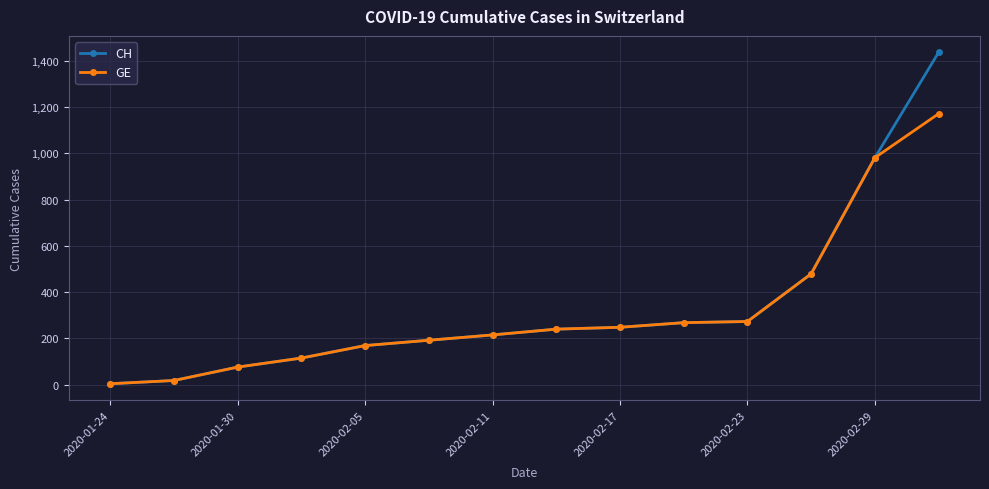

What is the maximum value shown in the chart?

1436